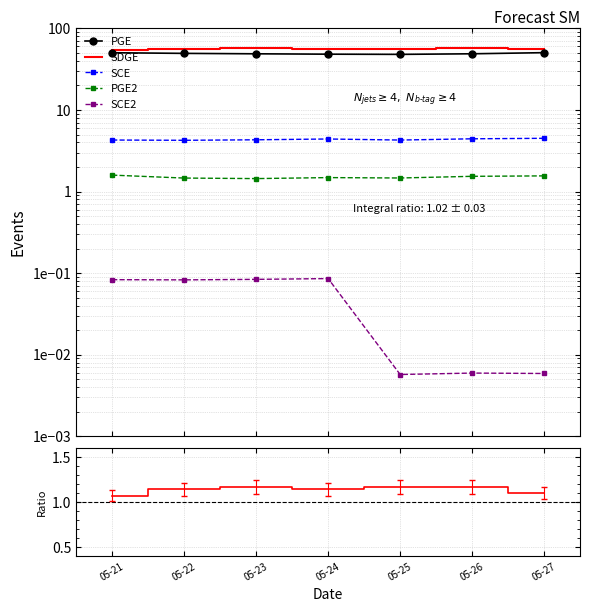

True or false: Ratio has a value of 1.2 at 05-26.

True